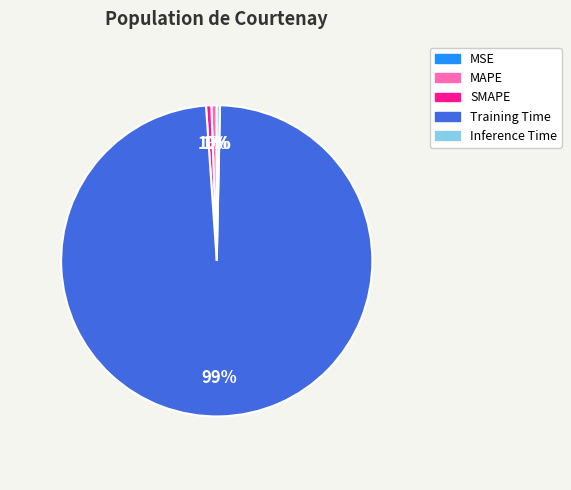

To the nearest percent, what is the average slice percentage?

20%